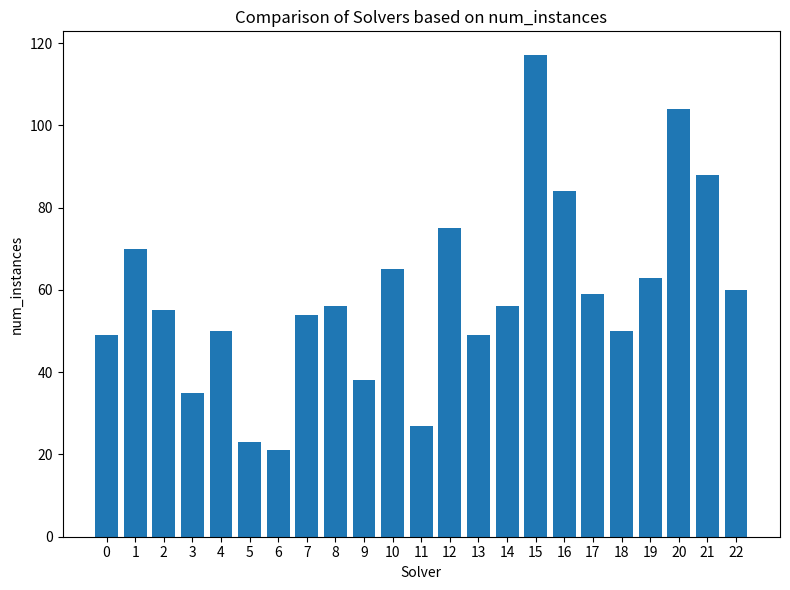

What is the minimum value shown in the chart?

21